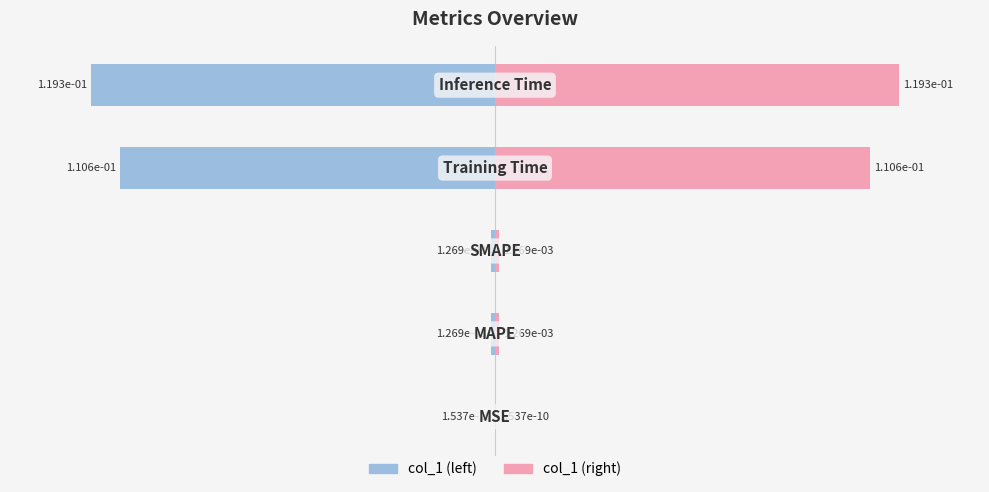

Rank the series by their maximum value, from lowest to highest.

col_1 (left), col_1 (right)